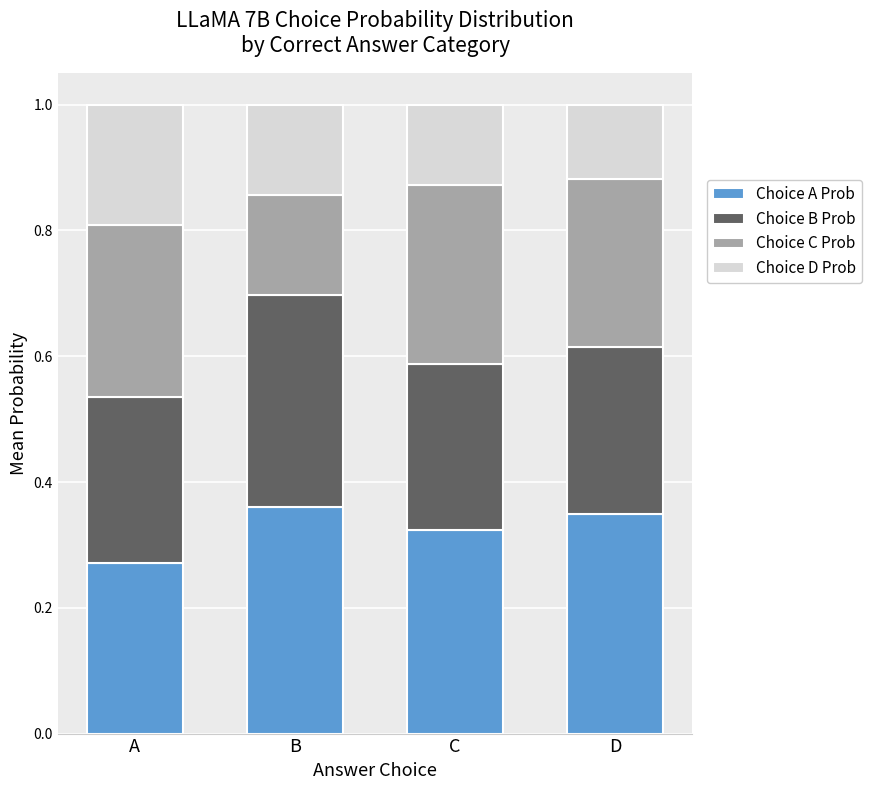

The Choice A Prob series shows 0.5 at C. True or false?

False